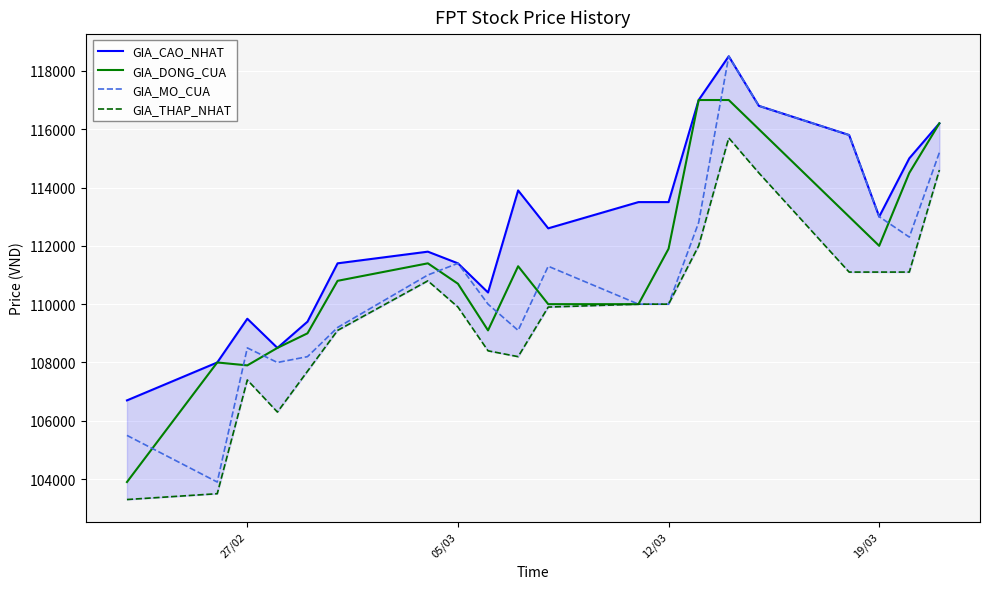

What is the value of the GIA_DONG_CUA point at the 19th from the left?

114500